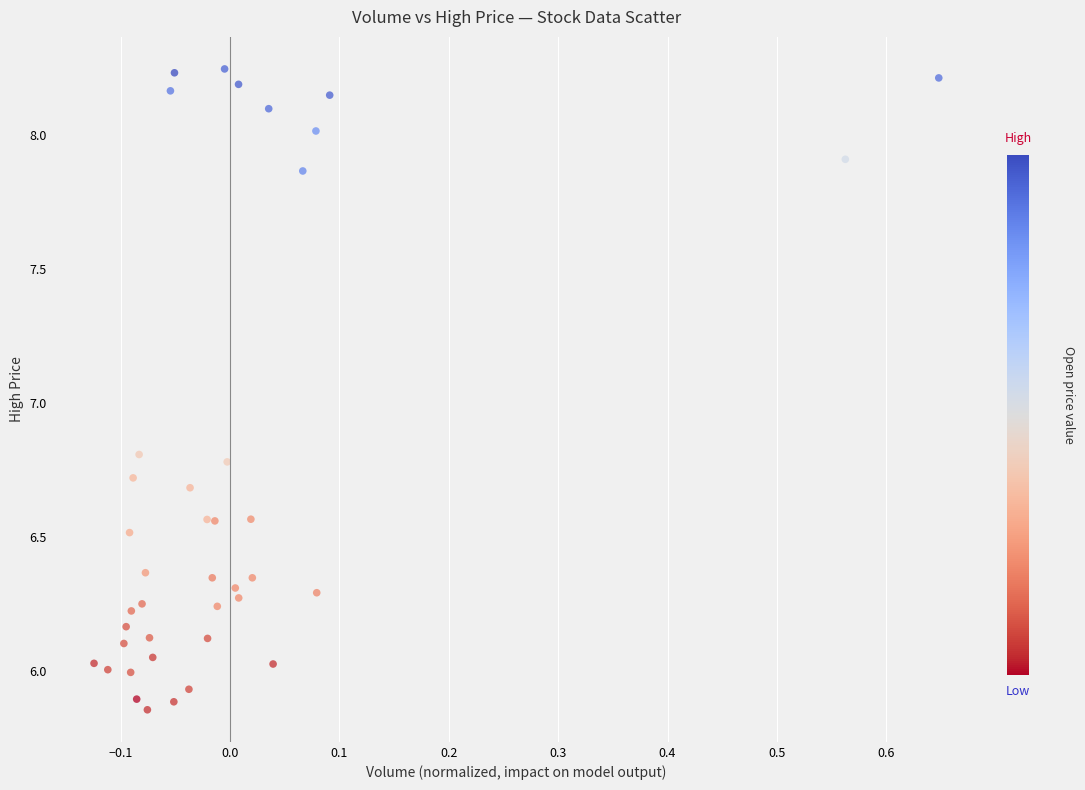

What Y value in the scatter plot is closest to 7?

6.8